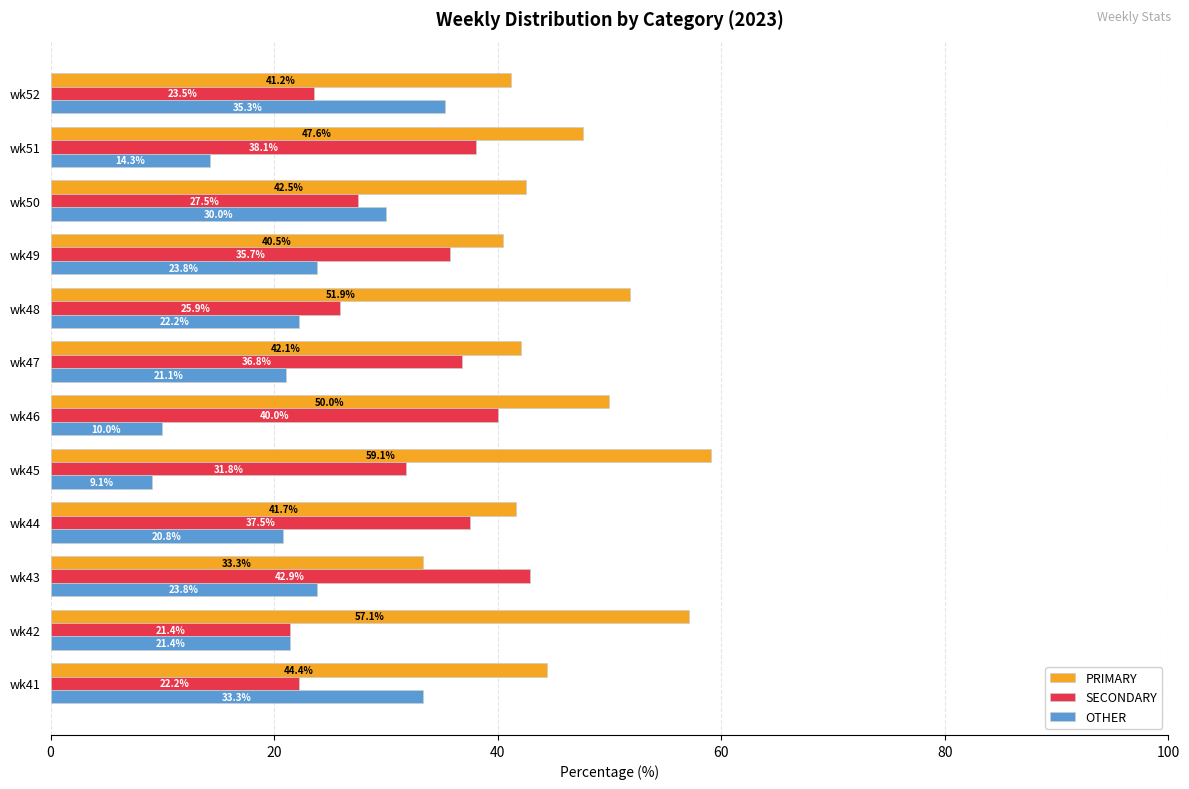

True or false: SECONDARY has a value of 12.4 at wk48.

False